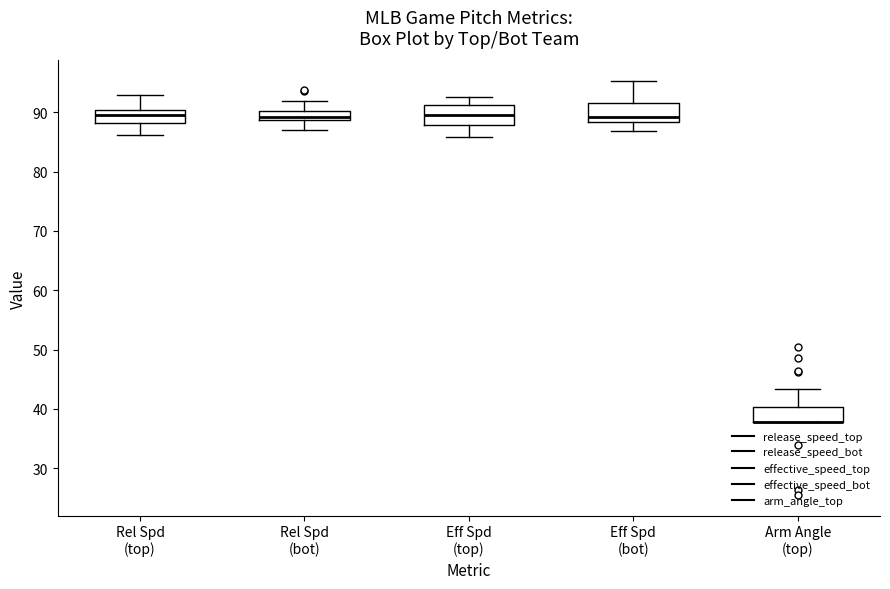

Where is the upper edge of the box for Eff Spd (bot) on the y-axis? The values are not printed on the chart, so give them approximately, as read against the axis.

92